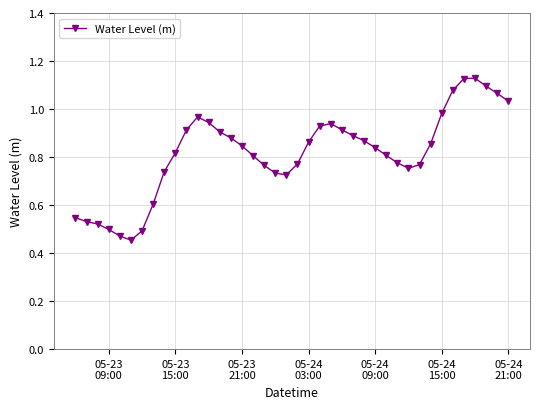

What is the sum of all values?

32.6